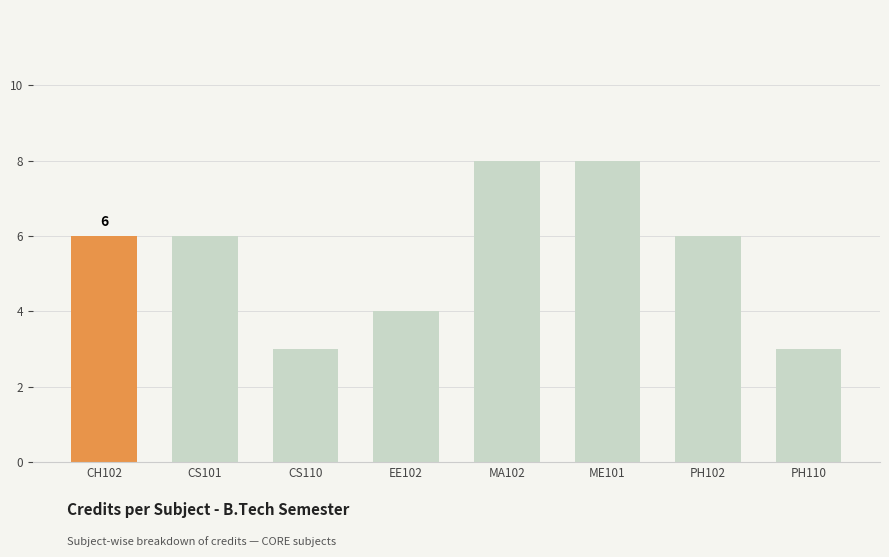

What is the smallest value displayed?

3